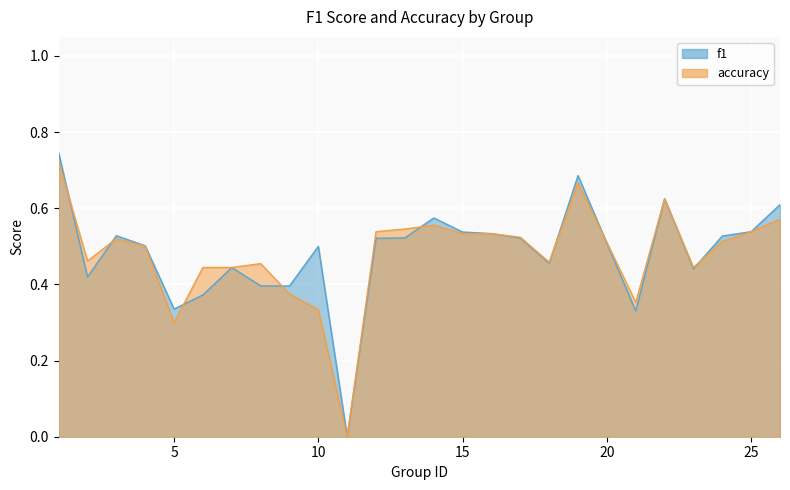

In f1, how many points are higher than both neighbors (excluding endpoints)?

6